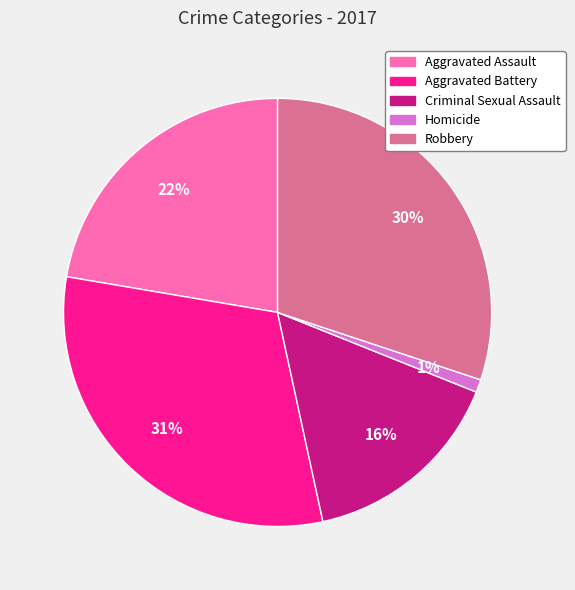

To the nearest percent, what is the average slice percentage?

20%